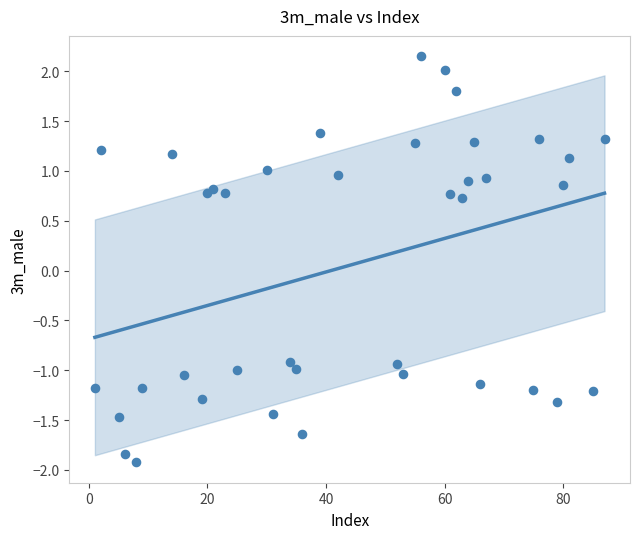

What is the range of X values (max minus min)?

86.0